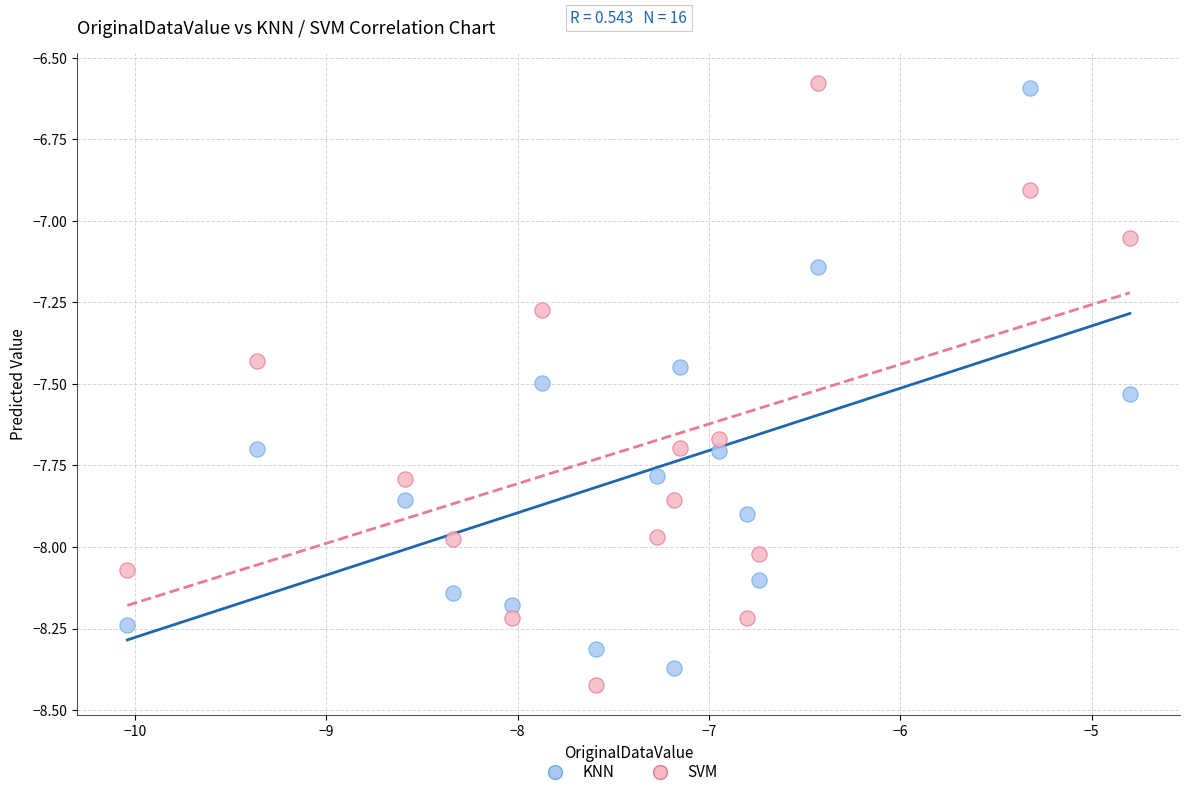

Across all data points, what is the range of Y values (max minus min)?

1.8